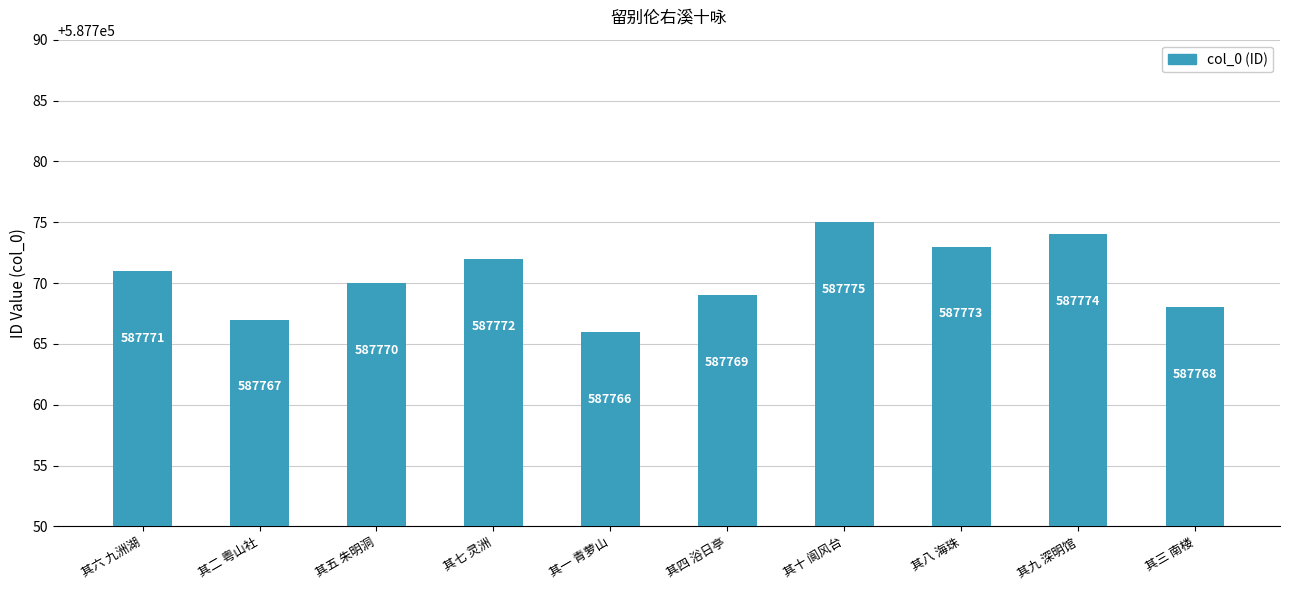

What is the value of the 3rd bar from the left?

587770